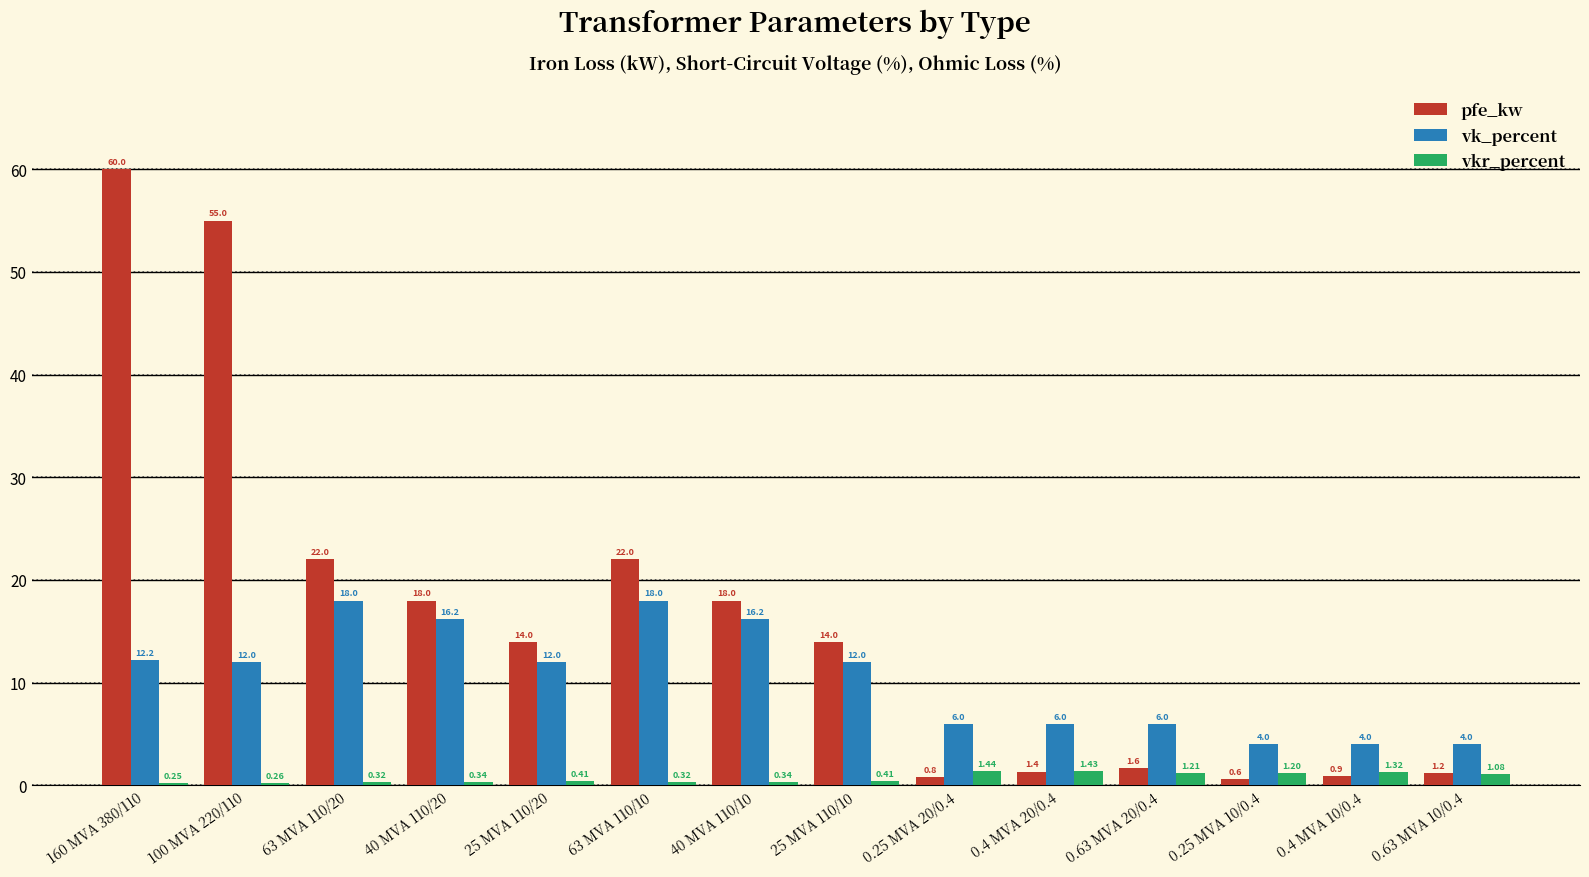

What is the difference between the maximum and minimum values in the vkr_percent series?

1.2